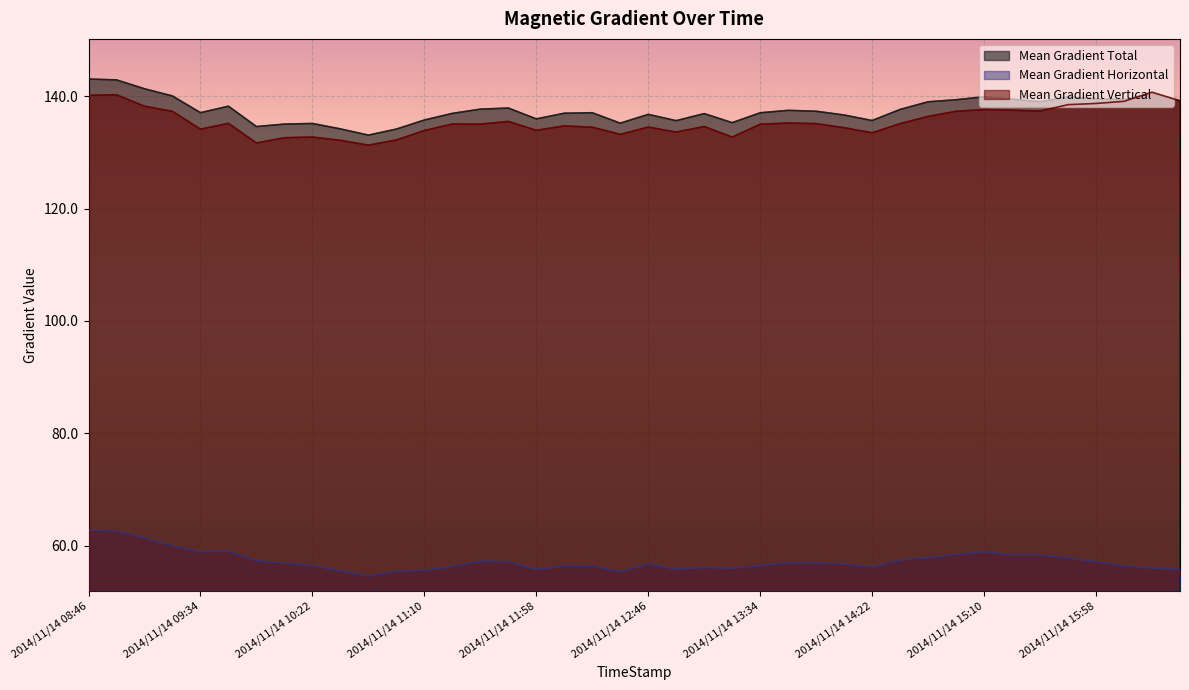

Is the value of Mean Gradient Horizontal at 2014/11/14 16:34 greater than the value of Mean Gradient Total at 2014/11/14 13:22?

No